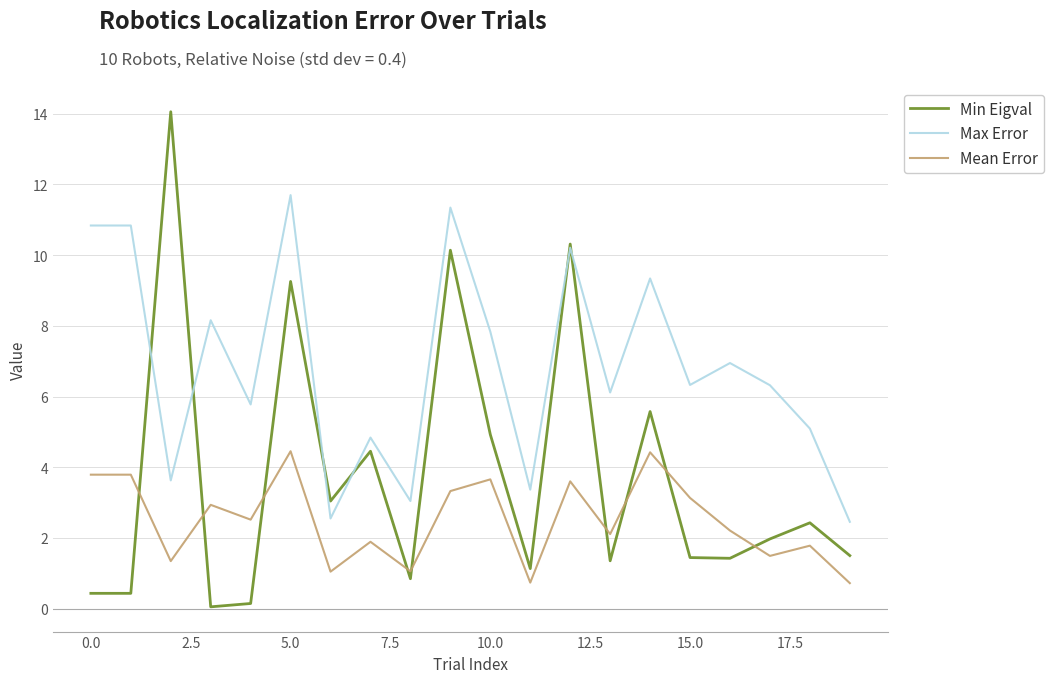

What is the minimum value shown in the chart?

0.1